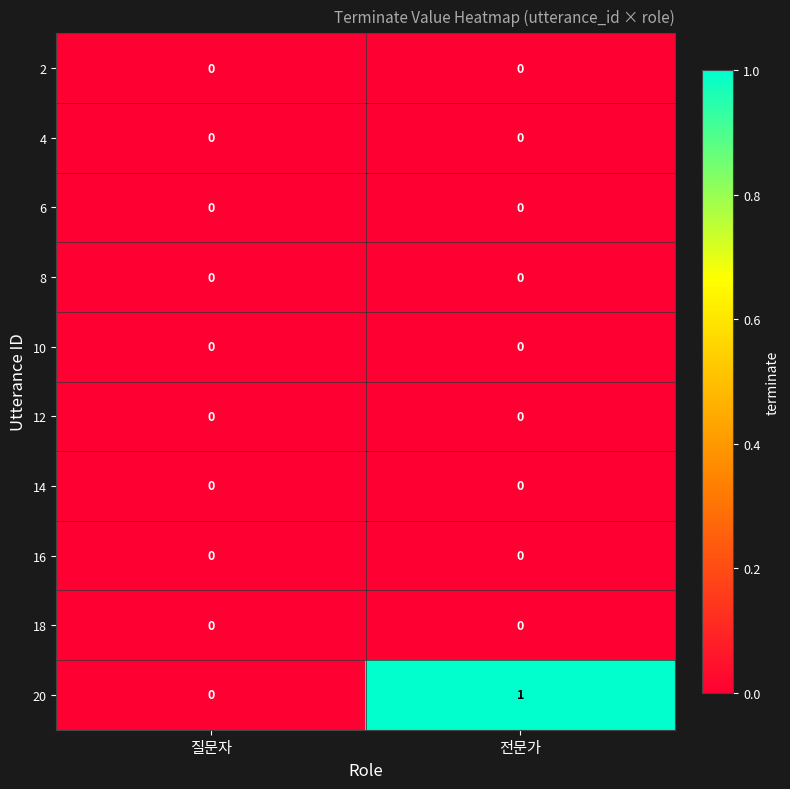

The 18 series shows 0 at 전문가. True or false?

True